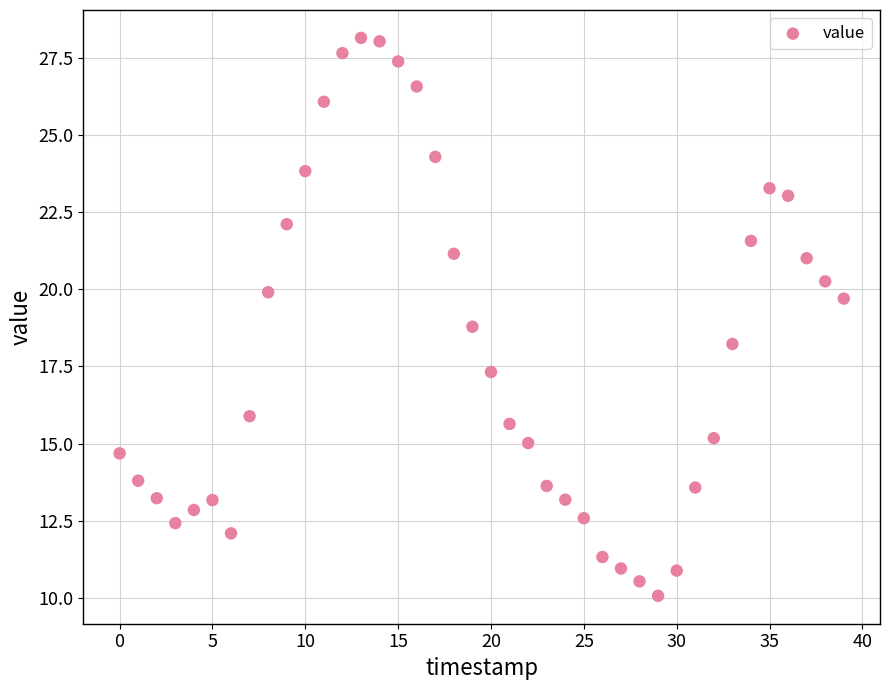

What is the range of Y values (max minus min)?

18.1